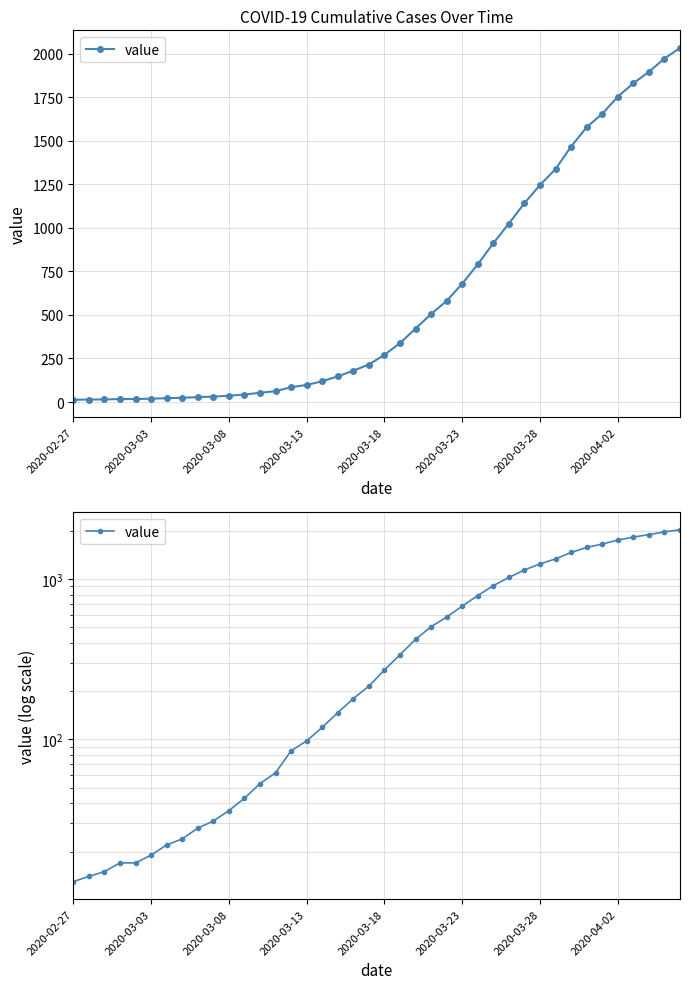

What is the approximate value at 2020-04-02, to the nearest 50?

1750